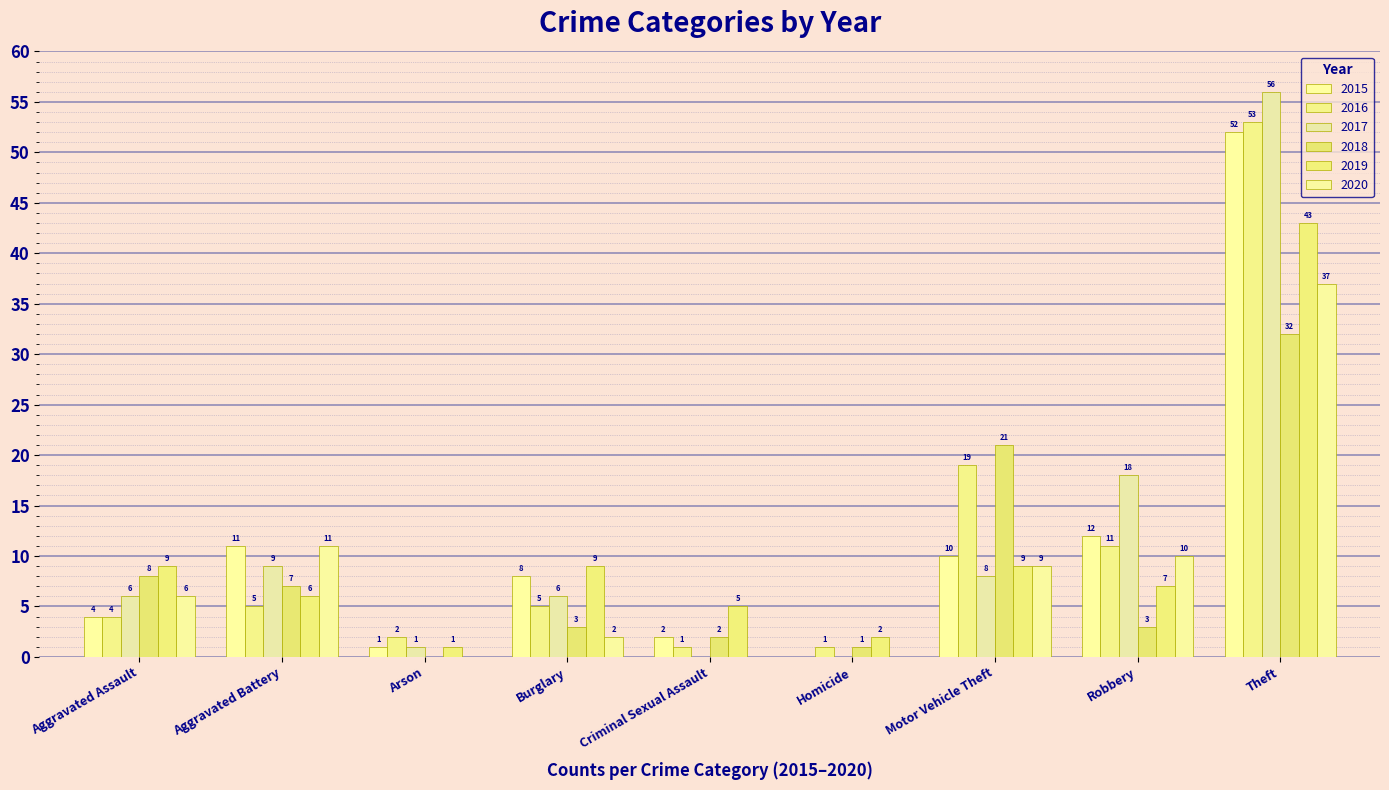

What is the sum of the 2019 values at Criminal Sexual Assault and Arson?

6